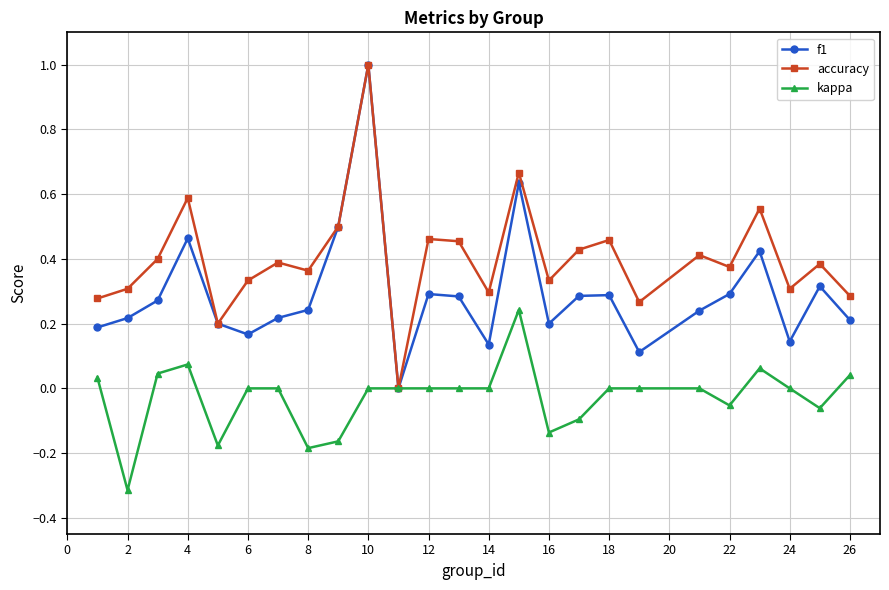

List the series in order of their overall mean, highest first.

accuracy, f1, kappa